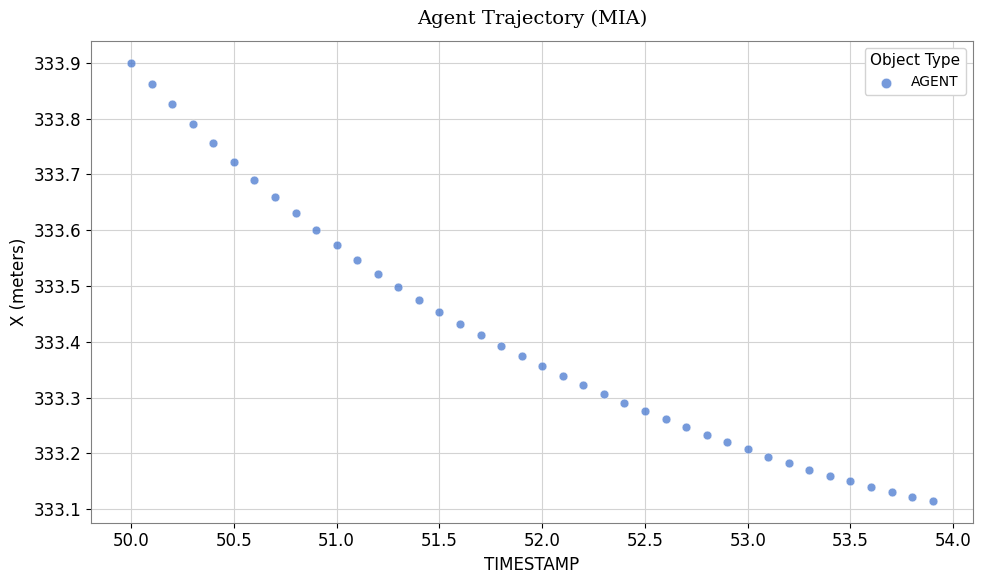

What is the range of X values (max minus min)?

3.9